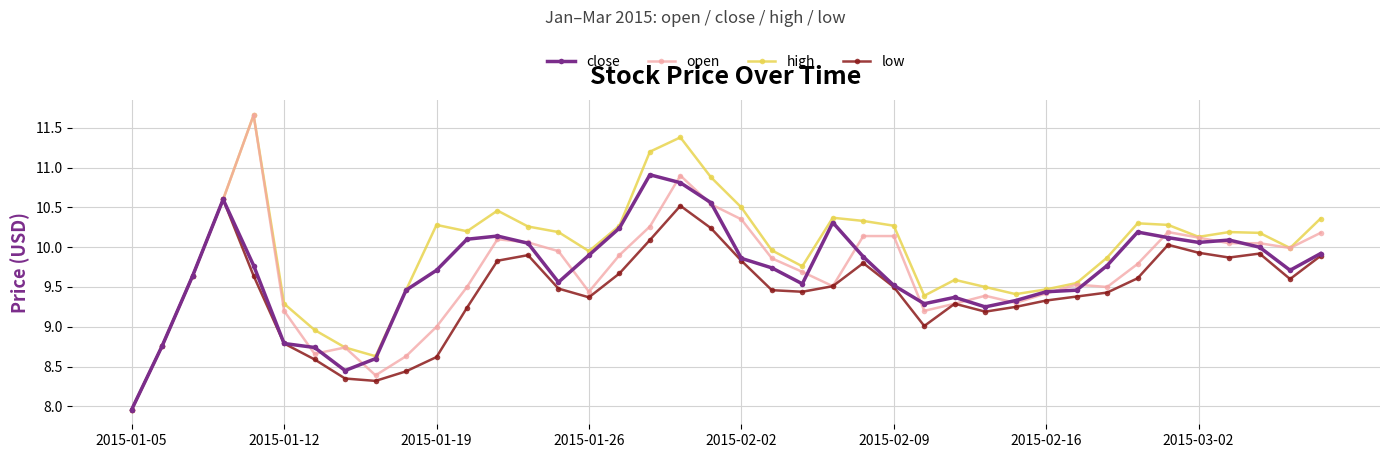

True or false: low has more than 0 interior local peaks.

True